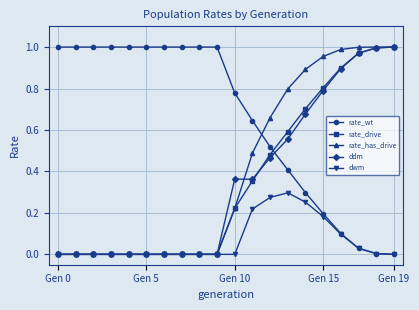

Which series has the largest total across all categories?

rate_wt